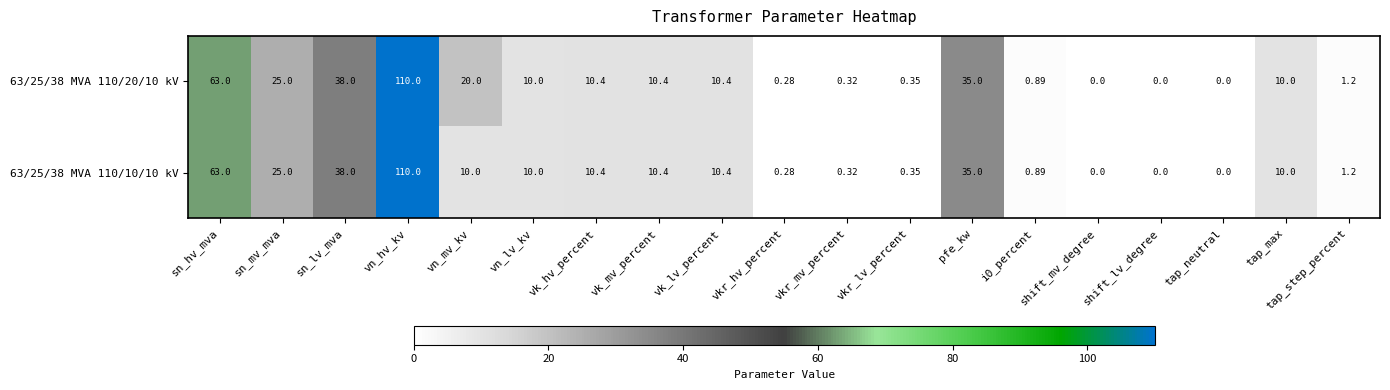

Which label corresponds to the largest value in the chart?

vn_hv_kv